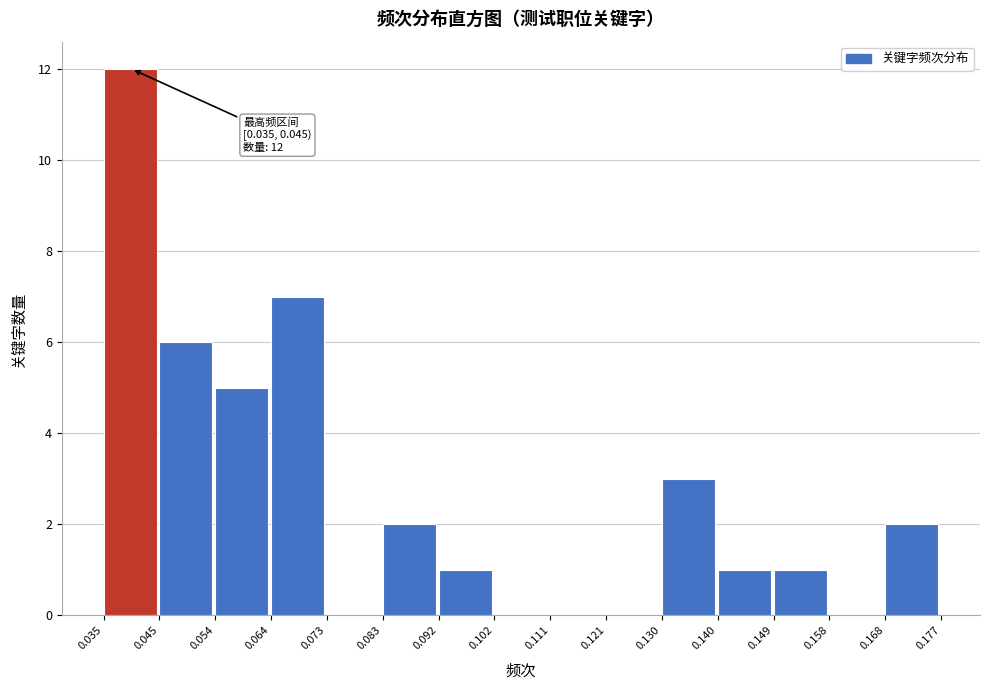

Which range on the x-axis has the tallest bar?

0.035 to 0.045